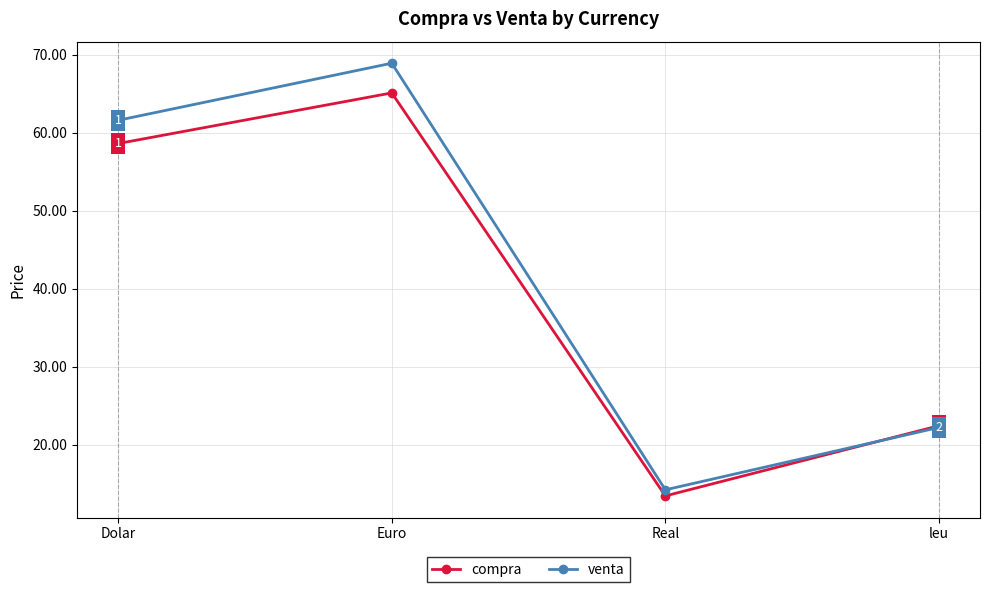

Which series has the widest spread of values?

venta